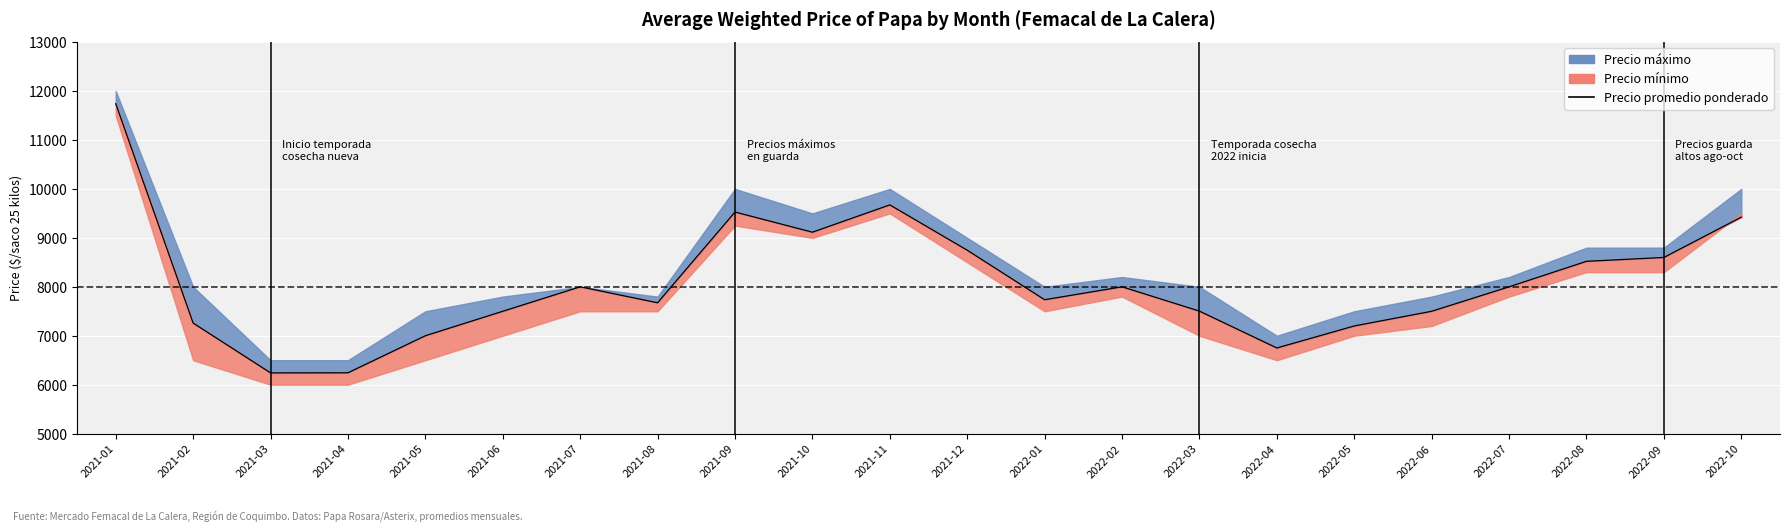

Reading left to right, transcribe all the data shown in this chart.

2021-01=11742	2021-02=7259	2021-03=6241	2021-04=6243	2021-05=7000	2021-06=7500	2021-07=8000	2021-08=7674	2021-09=9528	2021-10=9116	2021-11=9674	2021-12=8748	2022-01=7736	2022-02=8000	2022-03=7503	2022-04=6750	2022-05=7200	2022-06=7500	2022-07=8000	2022-08=8521	2022-09=8600	2022-10=9424